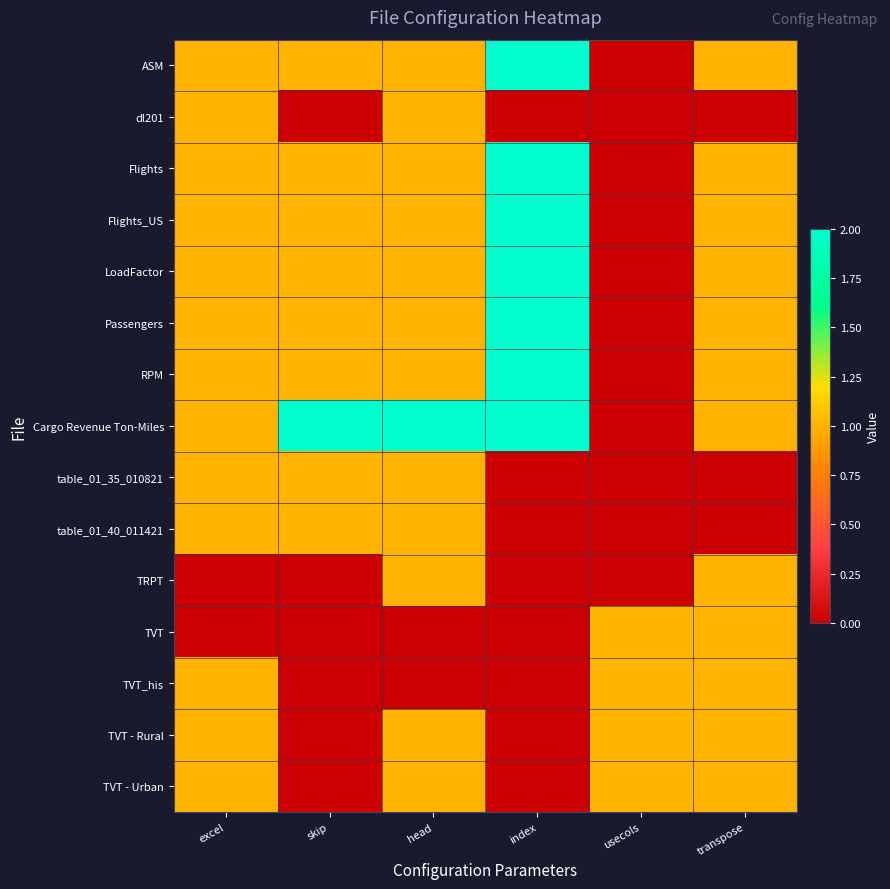

Reading left to right, extract all data points from this chart.

ASM: excel=1	skip=1	head=1	index=2	usecols=0	transpose=1
dl201: excel=1	skip=0	head=1	index=0	usecols=0	transpose=0
Flights: excel=1	skip=1	head=1	index=2	usecols=0	transpose=1
Flights_US: excel=1	skip=1	head=1	index=2	usecols=0	transpose=1
LoadFactor: excel=1	skip=1	head=1	index=2	usecols=0	transpose=1
Passengers: excel=1	skip=1	head=1	index=2	usecols=0	transpose=1
RPM: excel=1	skip=1	head=1	index=2	usecols=0	transpose=1
Cargo Revenue Ton-Miles: excel=1	skip=2	head=2	index=2	usecols=0	transpose=1
table_01_35_010821: excel=1	skip=1	head=1	index=0	usecols=0	transpose=0
table_01_40_011421: excel=1	skip=1	head=1	index=0	usecols=0	transpose=0
TRPT: excel=0	skip=0	head=1	index=0	usecols=0	transpose=1
TVT: excel=0	skip=0	head=0	index=0	usecols=1	transpose=1
TVT_his: excel=1	skip=0	head=0	index=0	usecols=1	transpose=1
TVT - Rural: excel=1	skip=0	head=1	index=0	usecols=1	transpose=1
TVT - Urban: excel=1	skip=0	head=1	index=0	usecols=1	transpose=1